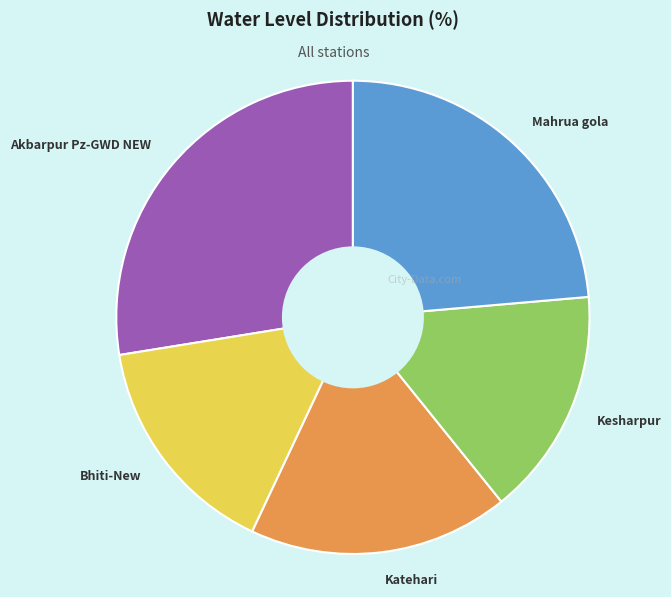

Is it true that Bhiti-New is 23% of the pie?

False